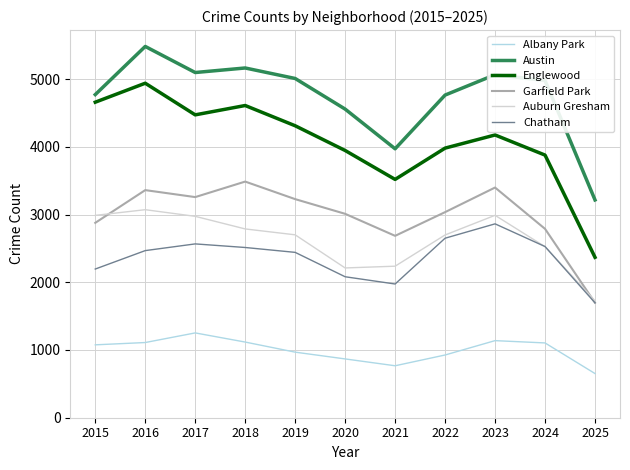

Does the chart display data point markers on the line(s)?

No